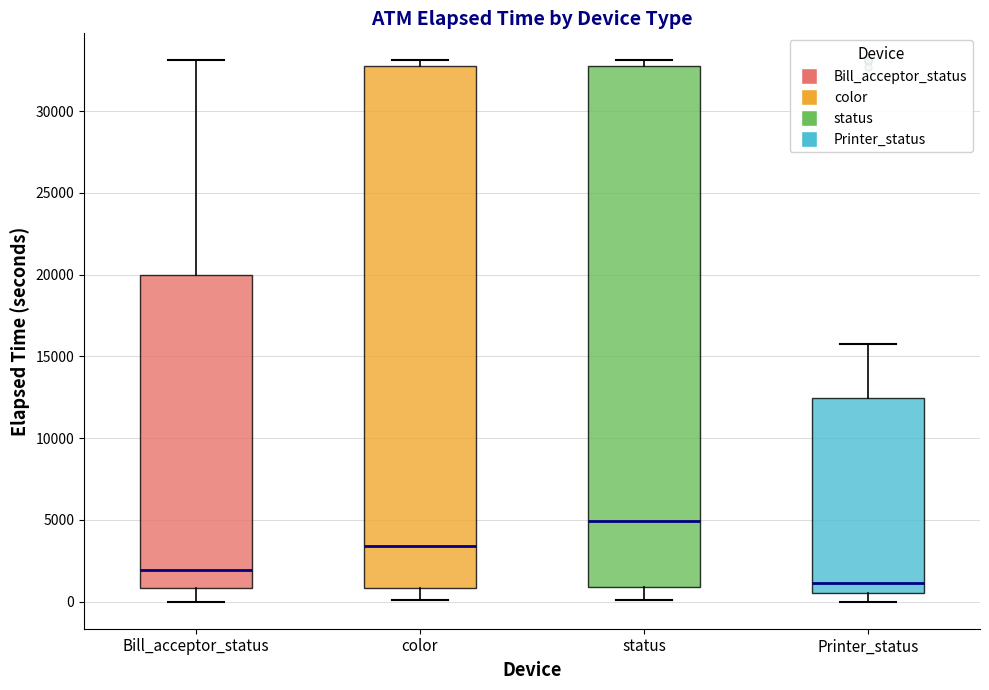

Where does the median line of the box for color sit on the y-axis? The values are not printed on the chart, so give them approximately, as read against the axis.

3500